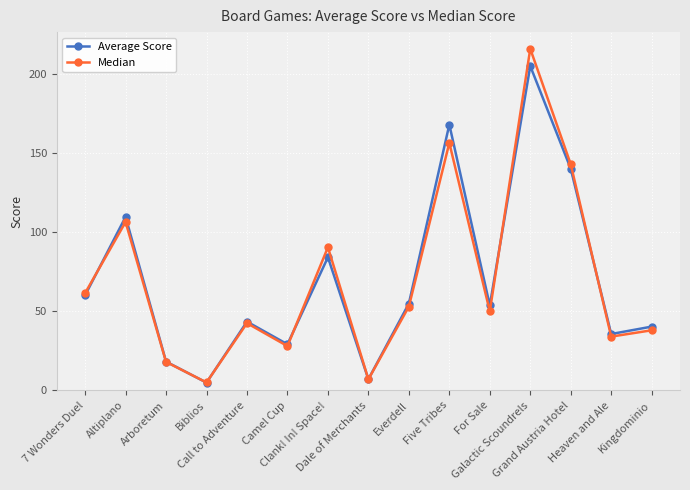

True or false: Median has more than 2 interior local peaks.

True